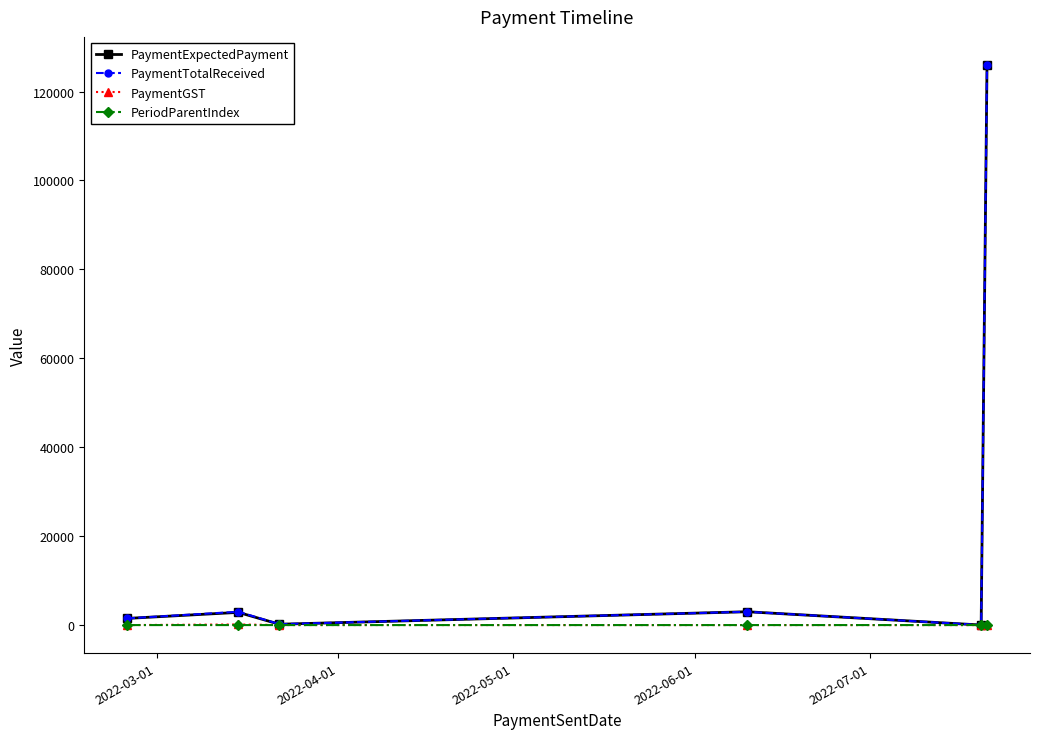

What is the difference between the maximum and minimum values in the PaymentGST series?

142.9